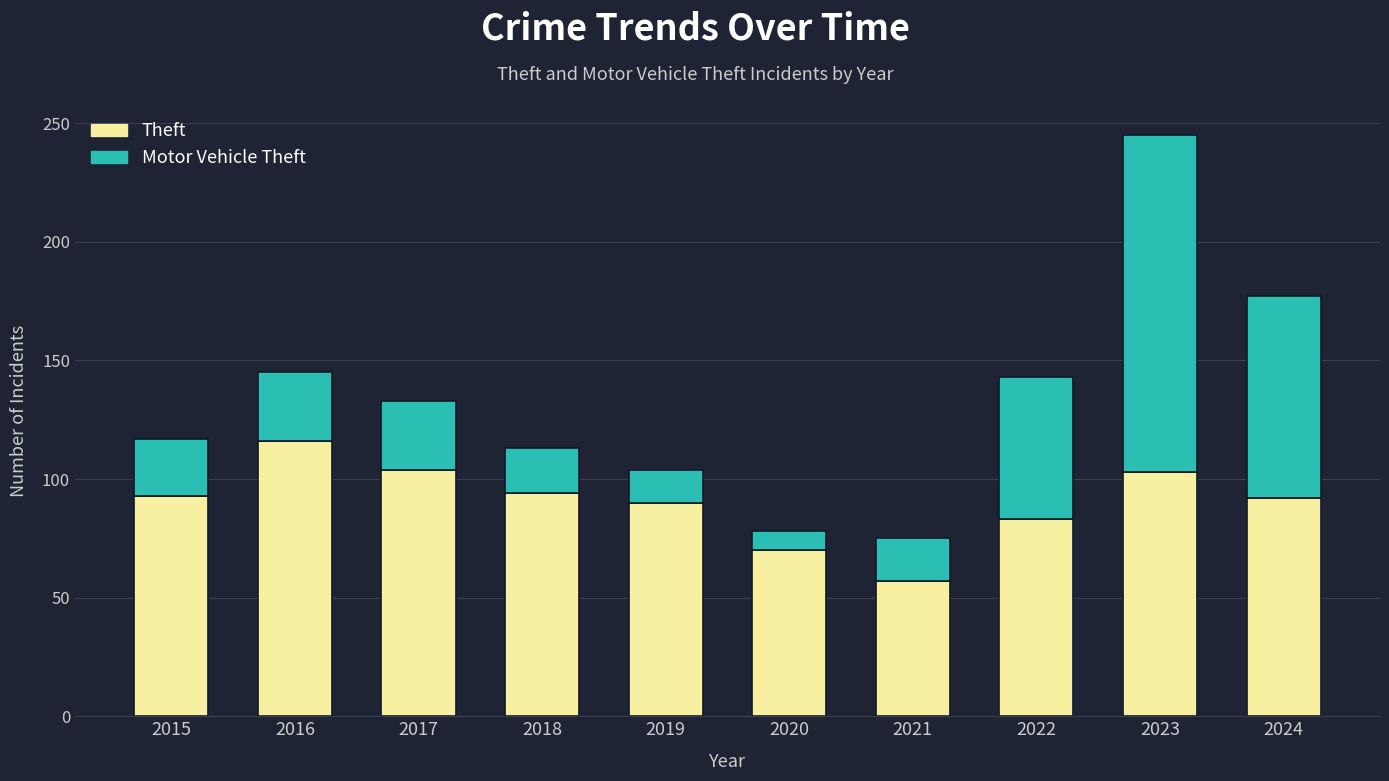

What is the minimum value for Theft?

57